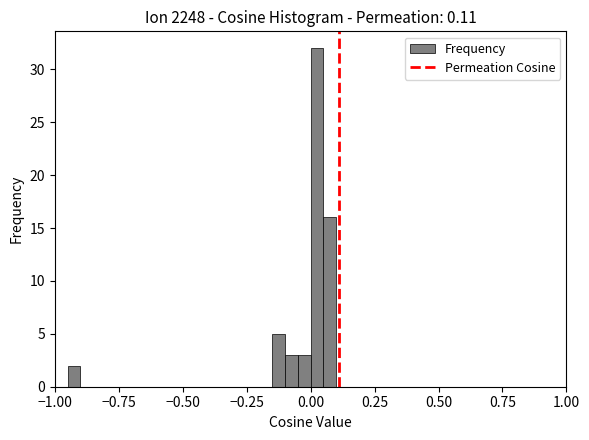

Around what value on the x-axis is the tallest bar? Give the approximate position of its centre, as read against the axis.

0.05